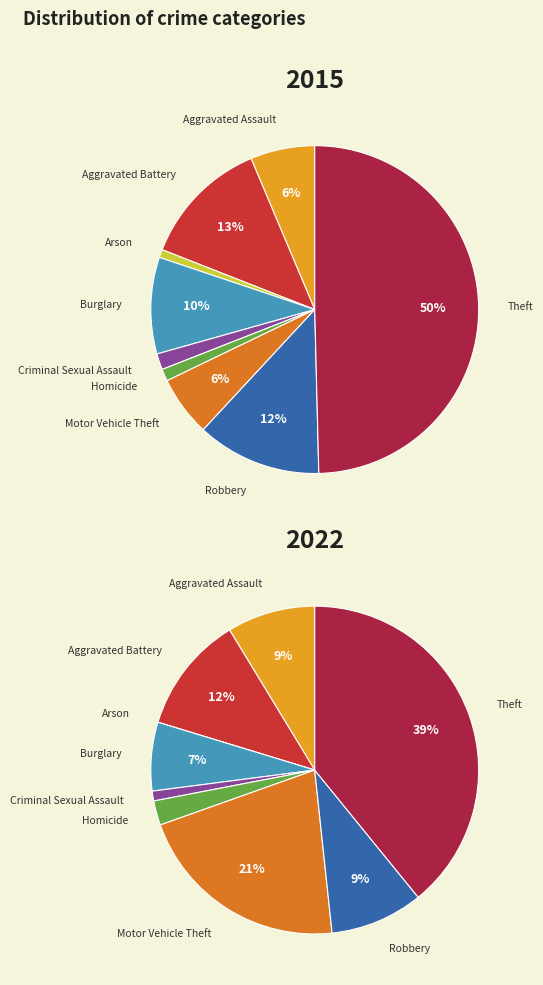

To the nearest percent, what is the average slice percentage?

11%